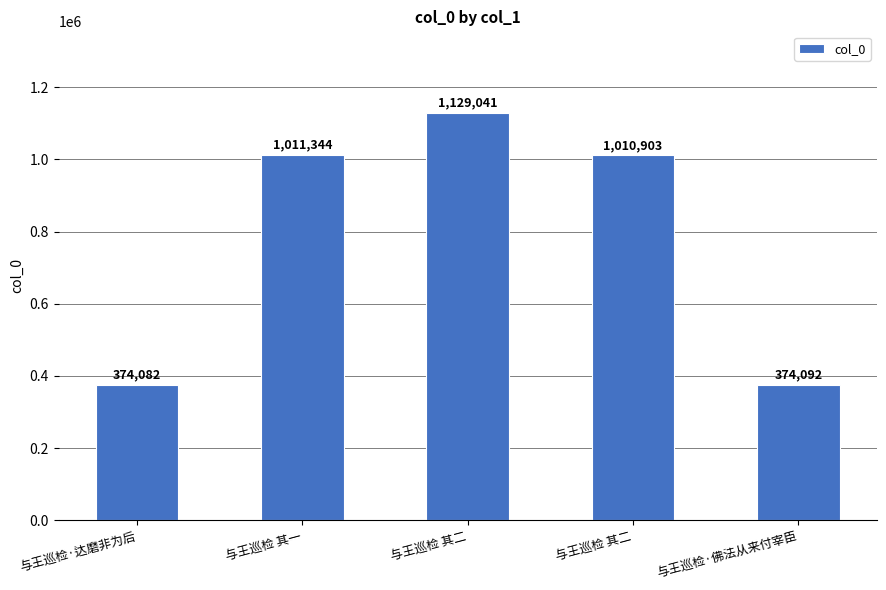

List the labels in order of value, smallest first.

与王巡检·达磨非为后, 与王巡检·佛法从来付宰臣, 与王巡检 其二, 与王巡检 其一, 与王巡检 其二